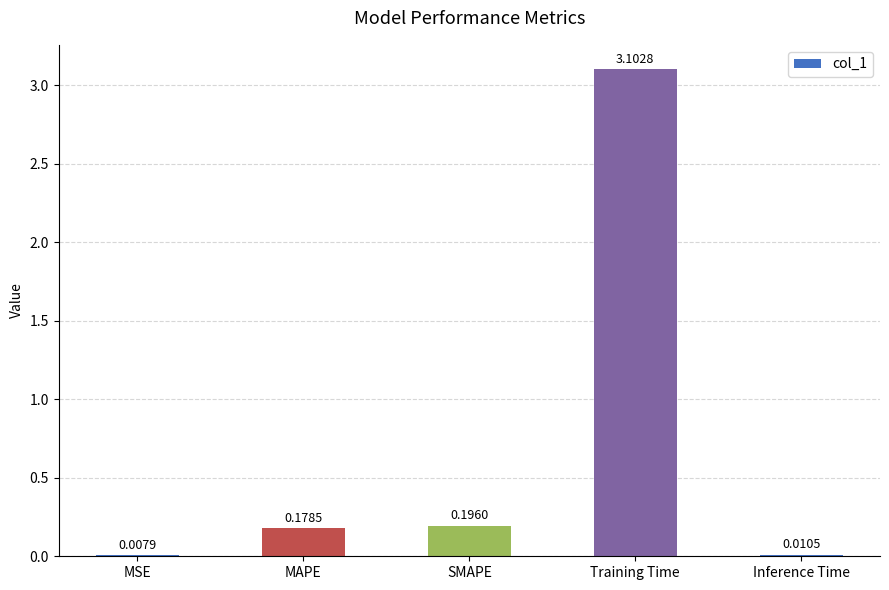

Which has a higher value, Inference Time or Training Time?

Training Time